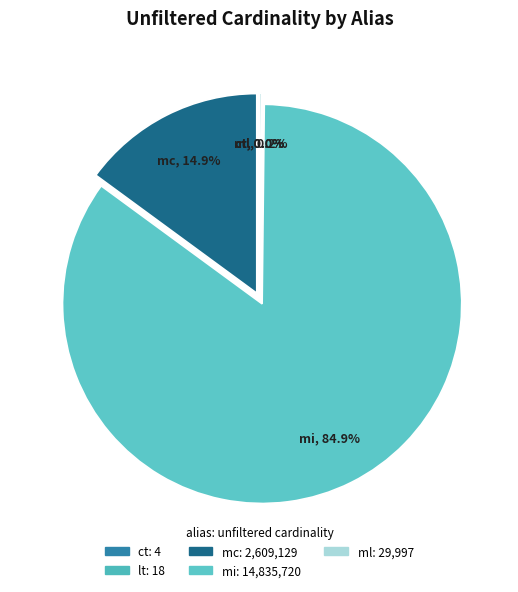

What is the largest slice in the pie chart?

mi